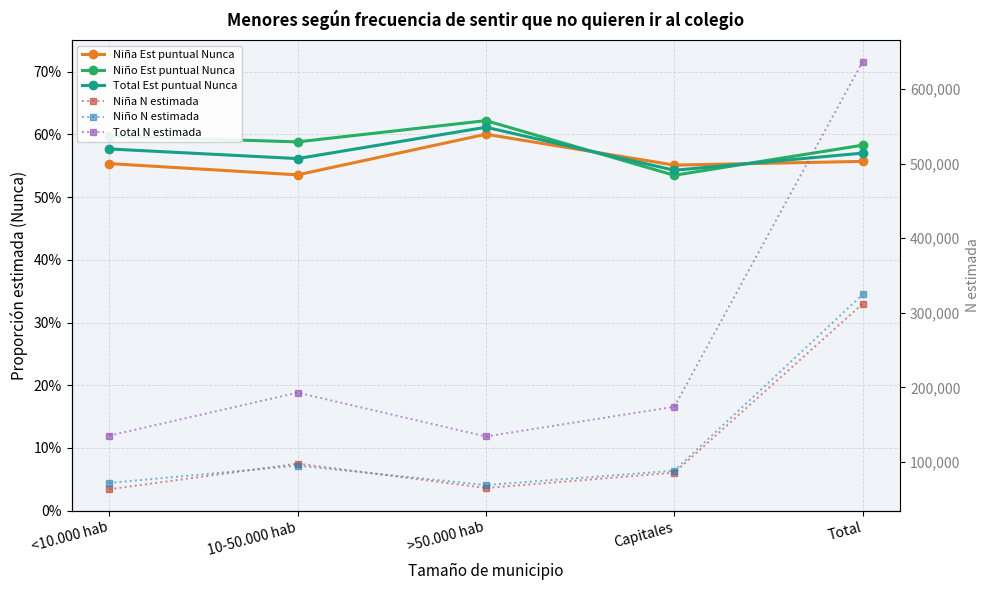

Reading left to right, transcribe all the data shown in this chart.

Niña Est puntual Nunca: 0.6	0.5	0.6	0.6	0.6
Niño Est puntual Nunca: 0.6	0.6	0.6	0.5	0.6
Total Est puntual Nunca: 0.6	0.6	0.6	0.5	0.6
Niña N estimada: 63445.0	97837.0	65167.0	85725.0	312174.0
Niño N estimada: 71977.0	95167.0	69081.0	88387.0	324612.0
Total N estimada: 135422.0	193004.0	134248.0	174112.0	636786.0